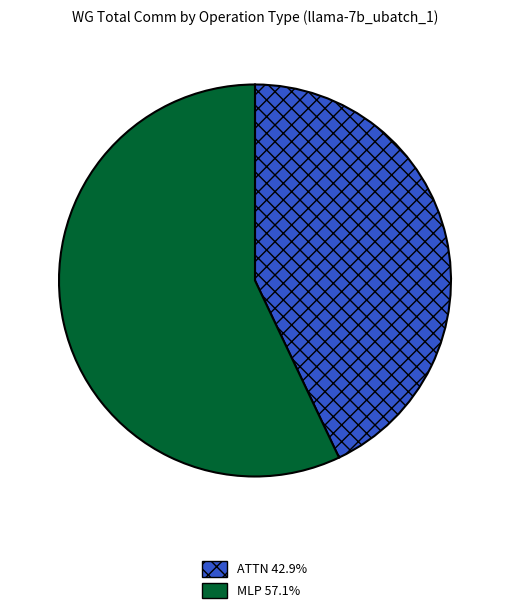

Is there a majority slice in this chart?

Yes